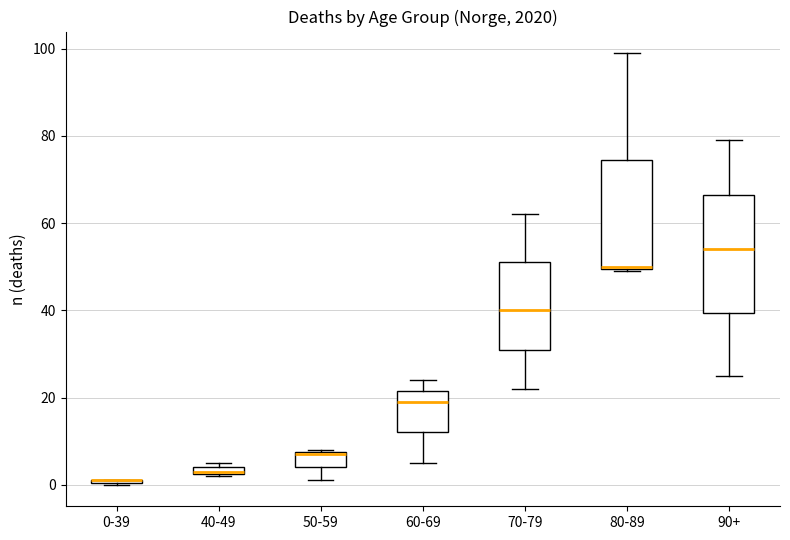

Which box is the tallest, from its lower edge to its upper edge?

90+